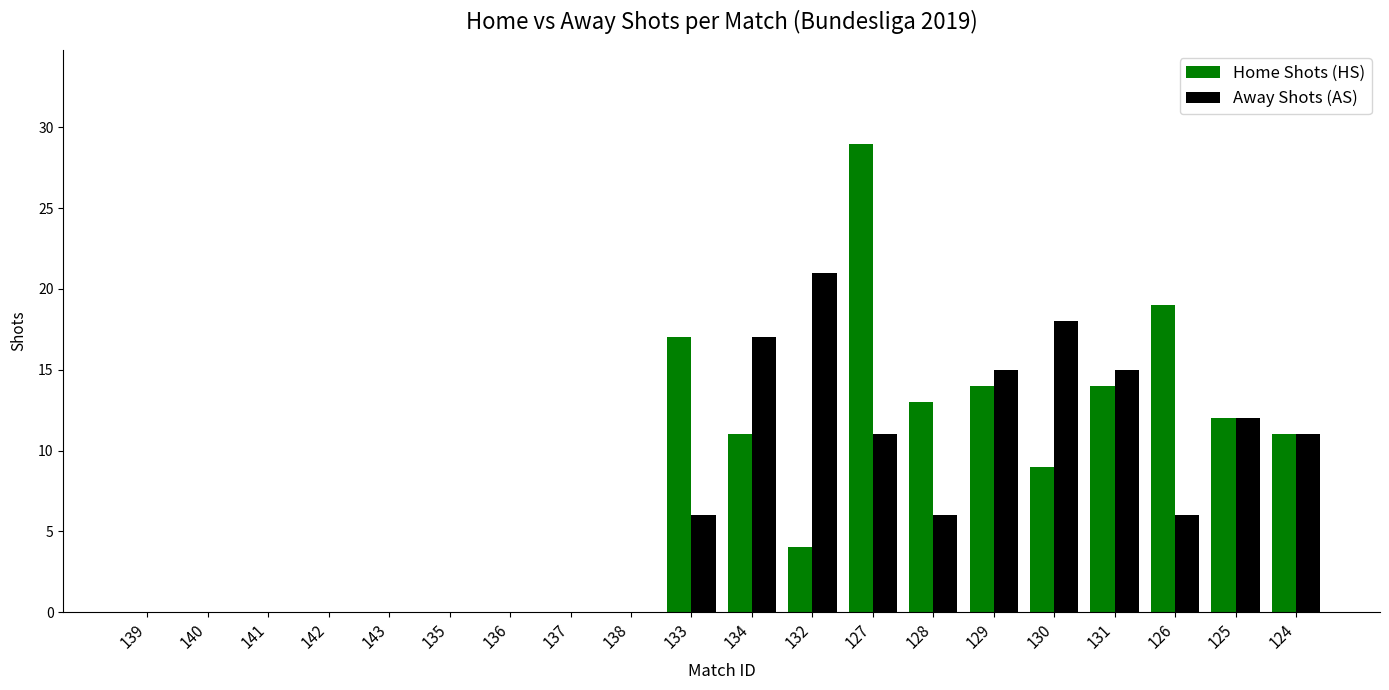

At which label does Away Shots (AS) reach its peak?

132